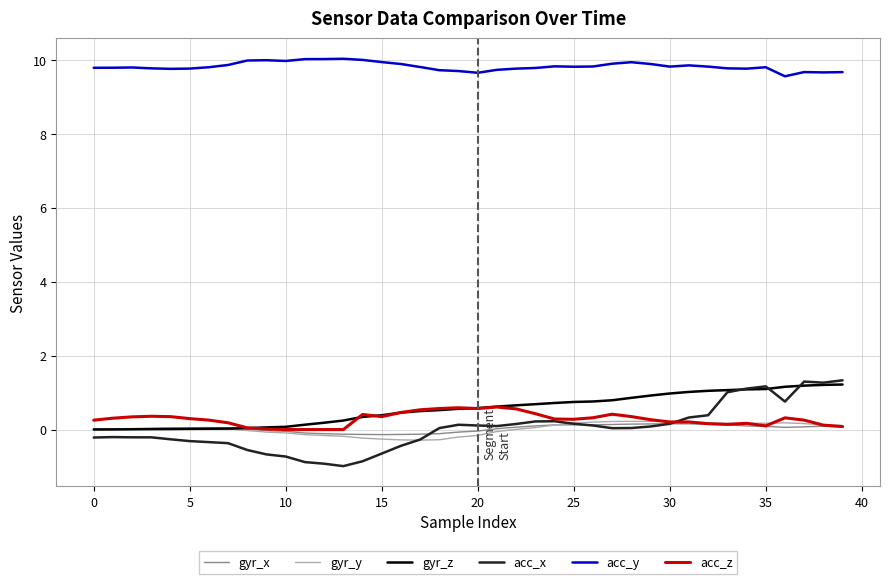

Which series has the largest range (max minus min)?

acc_x